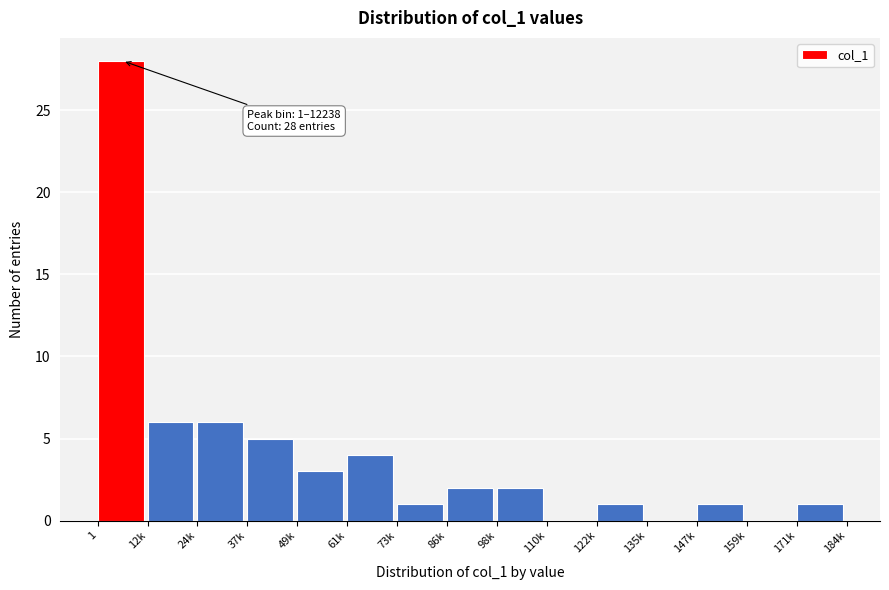

Reading left to right, what are all the values shown in this chart?

1=28	12k=6	24k=6	37k=5	49k=3	61k=4	73k=1	86k=2	98k=2	110k=0	122k=1	135k=0	147k=1	159k=0	171k=1